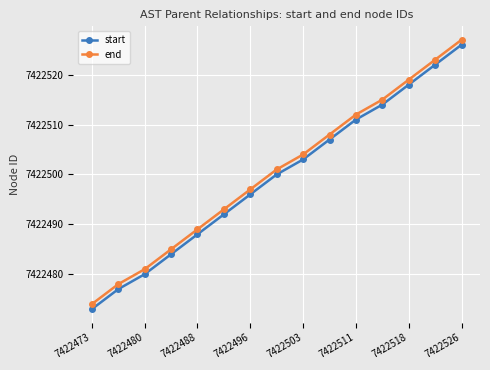

What is the highest value of the end series?

7422527